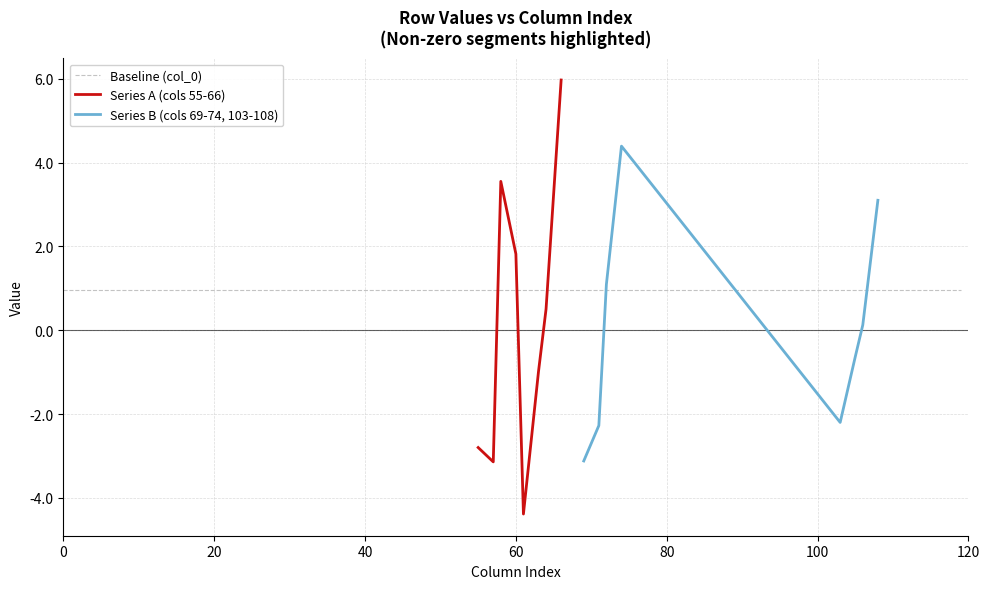

Does the chart display data point markers on the line(s)?

No